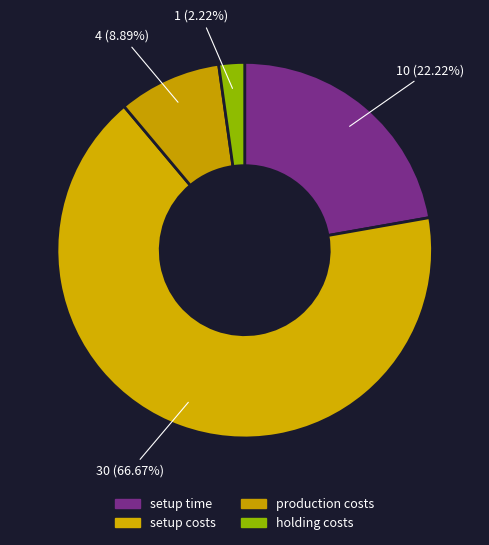

What is the change in value from setup time to setup costs?

+20